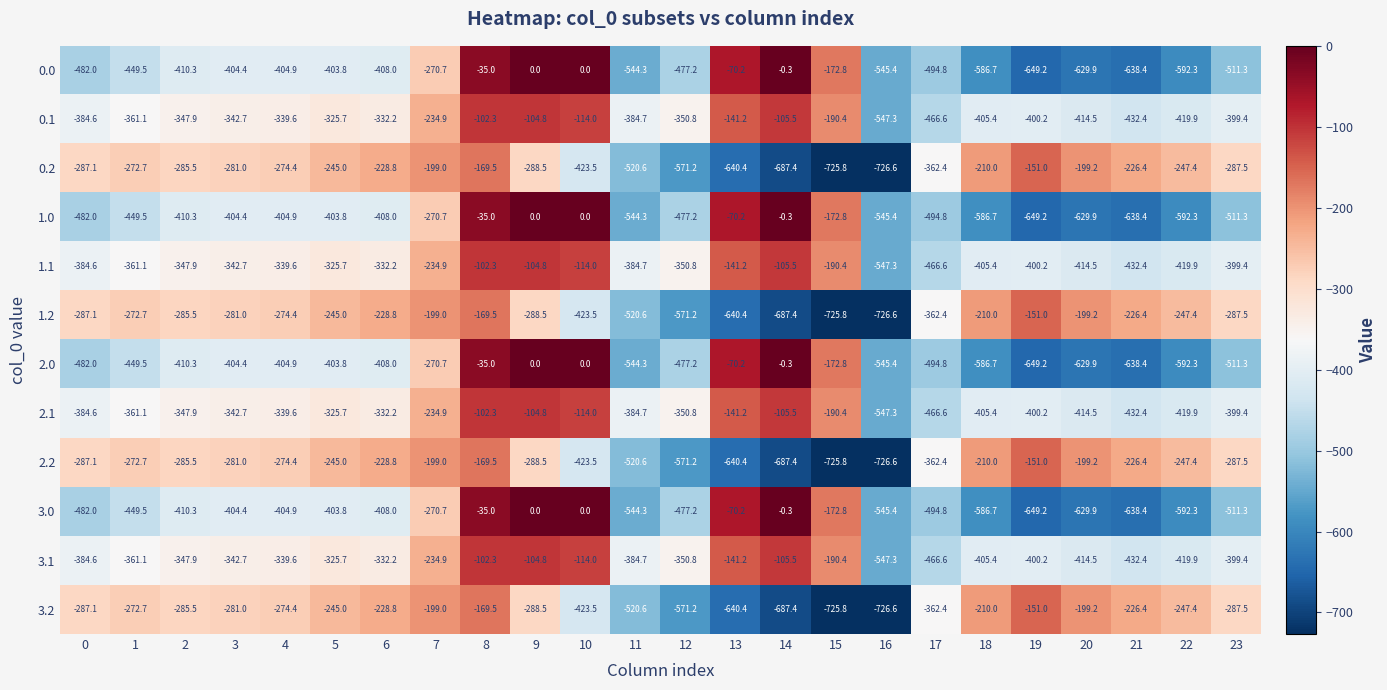

Is the value of 0.1 at 9 greater than the value of 2.0 at 0?

Yes